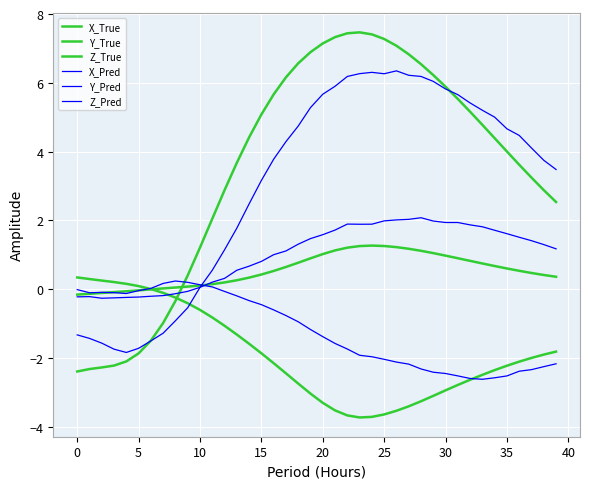

Which series has the widest spread of values?

X_True